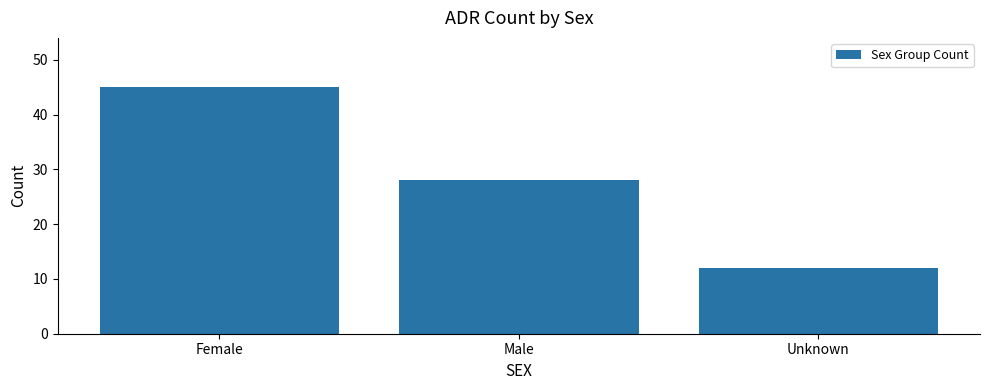

What position from the left is Unknown?

3